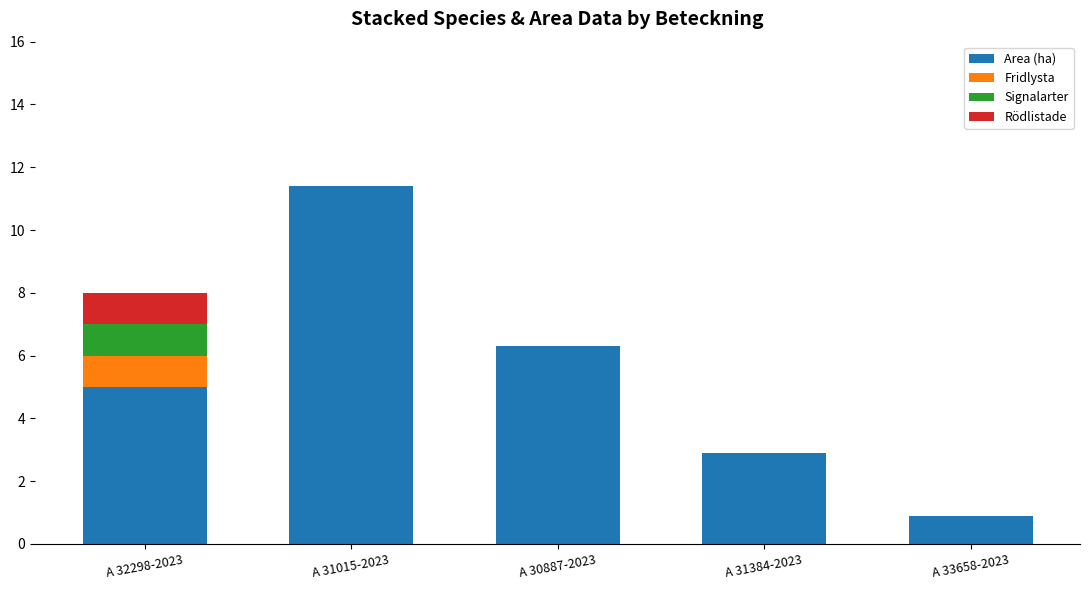

Is it true that Area (ha) equals 6.3 at A 30887-2023?

True